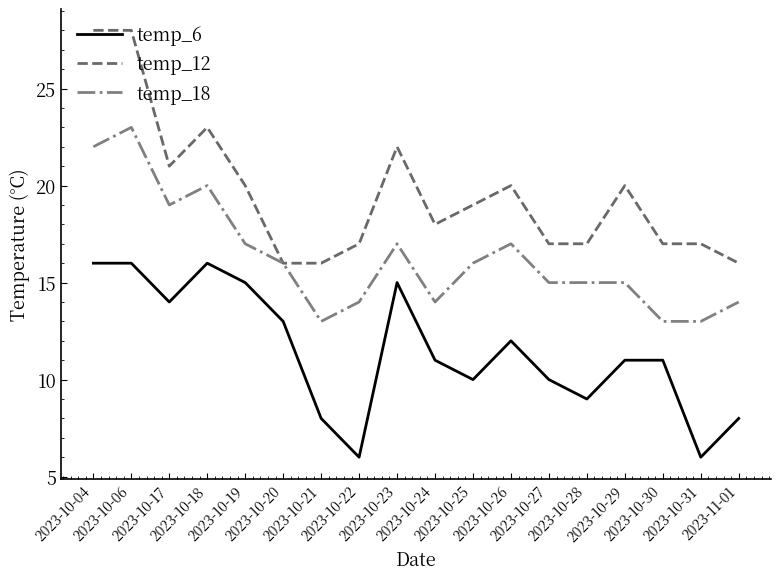

Does the chart display data point markers on the line(s)?

No